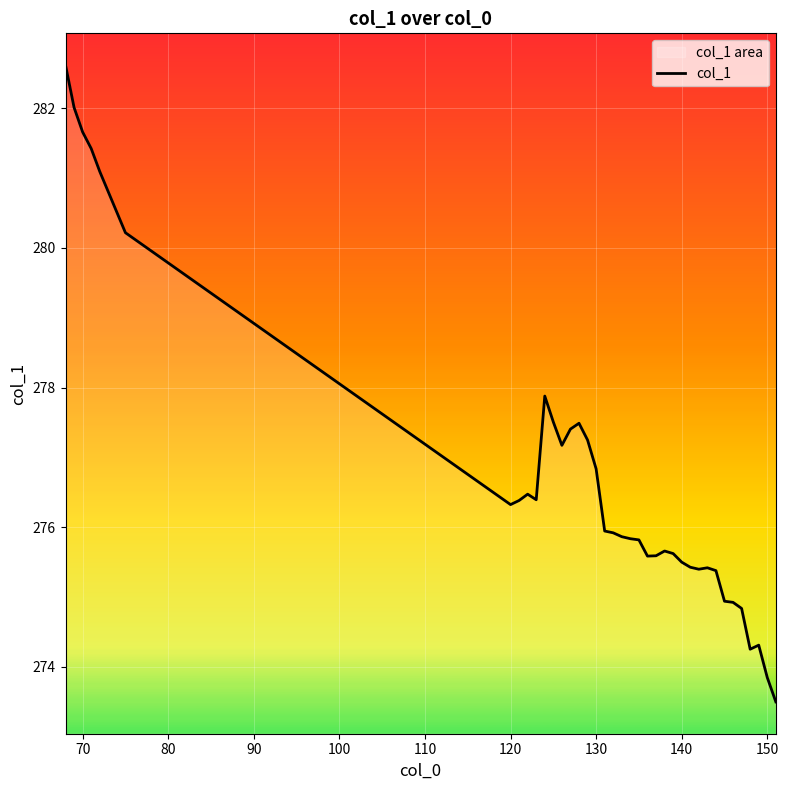

What is the difference between the maximum and minimum values?

9.1